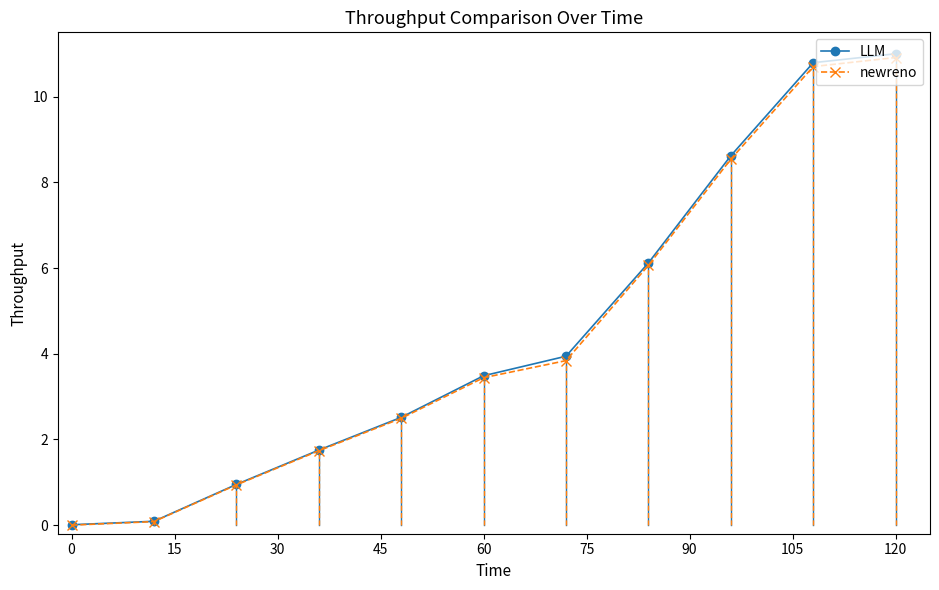

Which series has the widest spread of values?

LLM